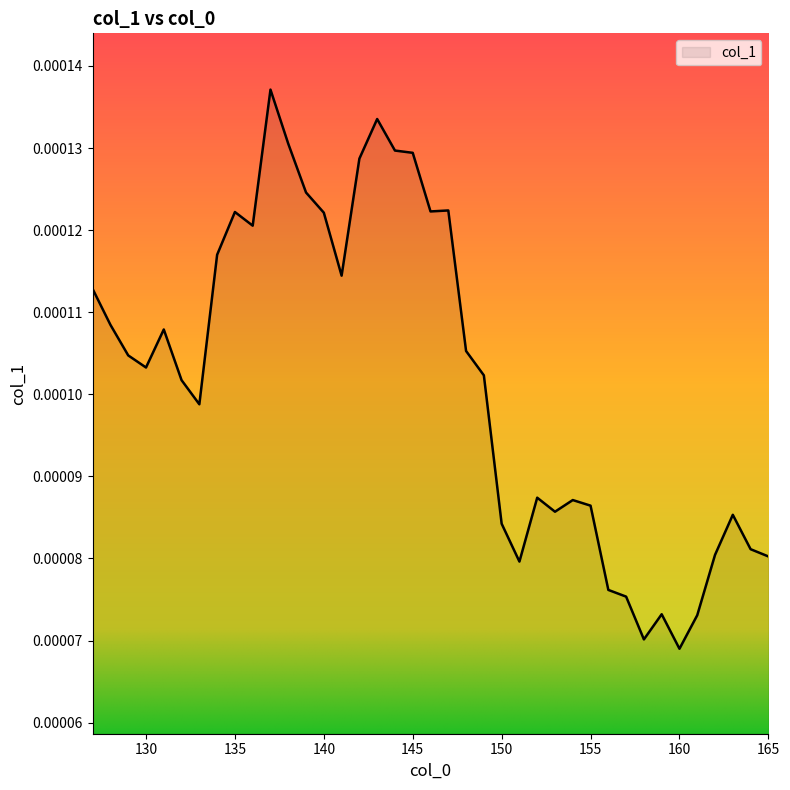

How many lines are shown in the chart?

1